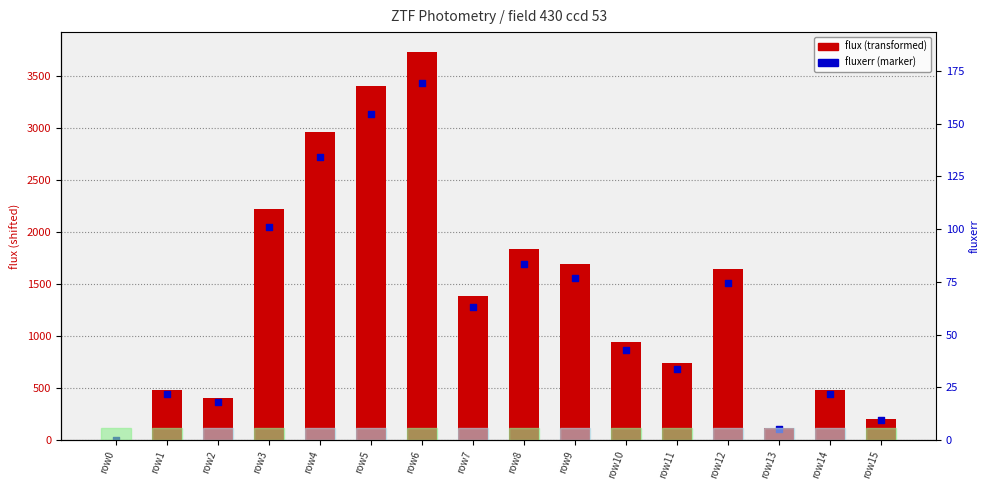

Which series reaches the maximum Y coordinate?

flux